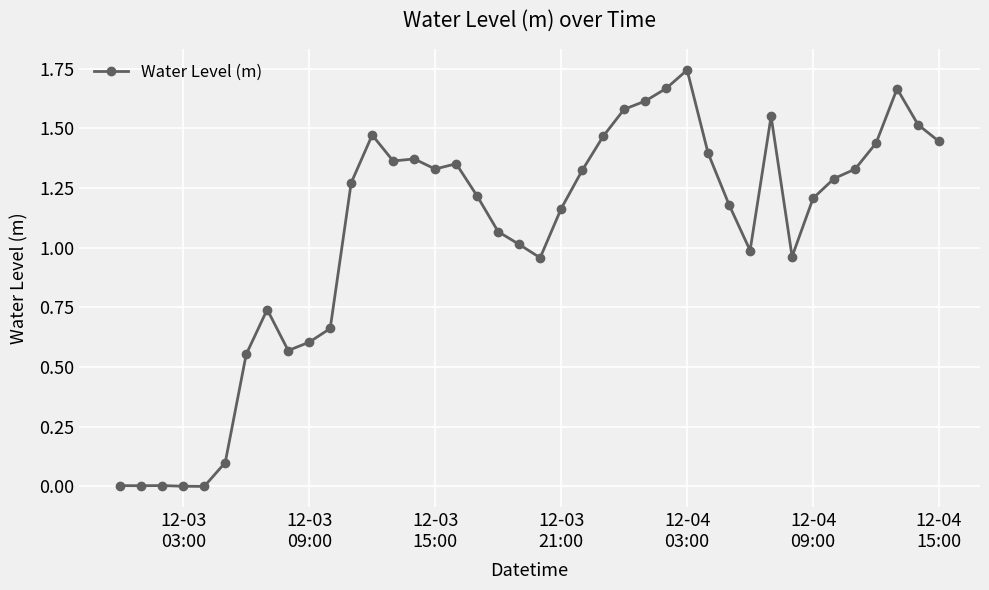

What is the sum of all values?

42.2